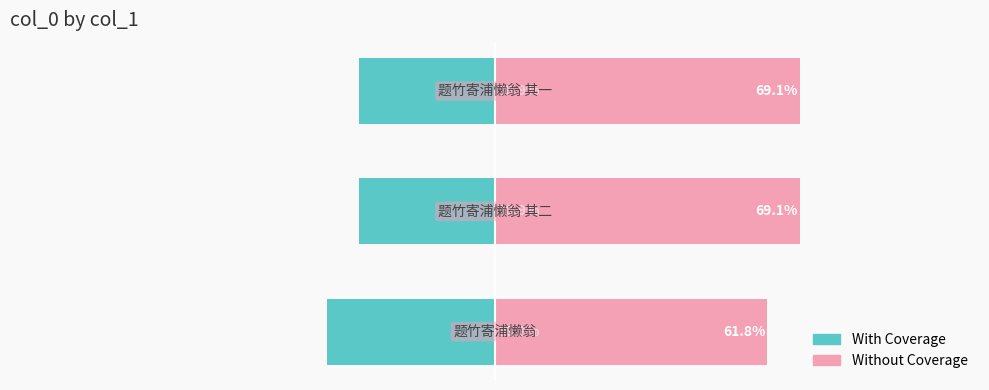

Reading left to right, transcribe all the data shown in this chart.

With Coverage: 0=-38.2	1=-30.9	2=-30.9
Without Coverage: 0=61.8	1=69.1	2=69.1